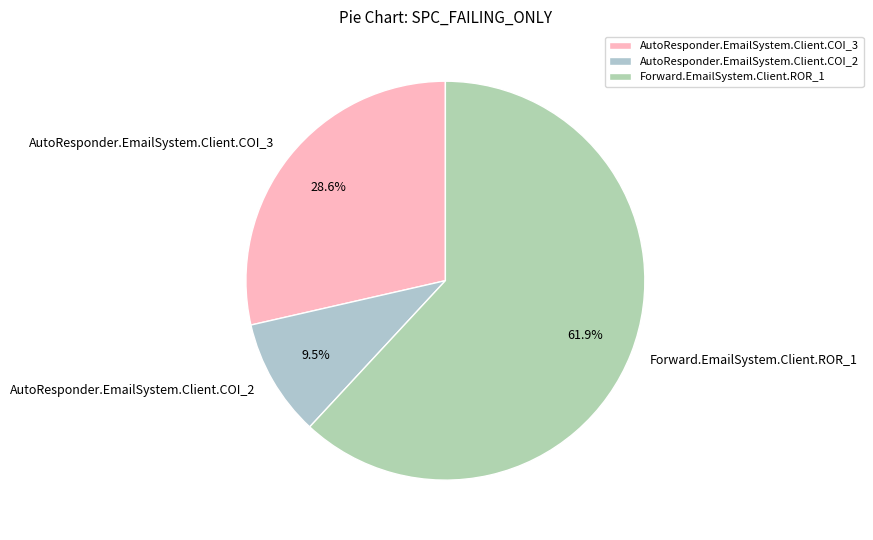

Rank the categories by value from lowest to highest.

AutoResponder.EmailSystem.Client.COI_2, AutoResponder.EmailSystem.Client.COI_3, Forward.EmailSystem.Client.ROR_1